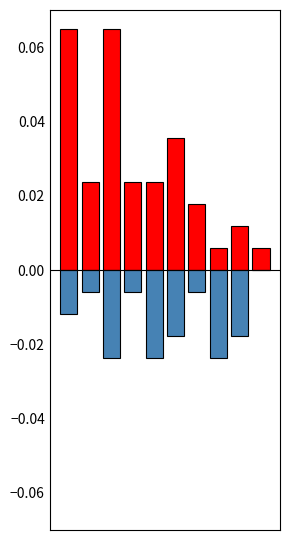

How many bars are there in each group?

2